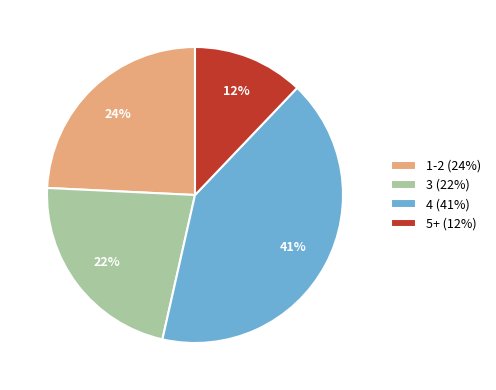

Is the sum of 5+ (12%) and 4 (41%) greater than half?

Yes